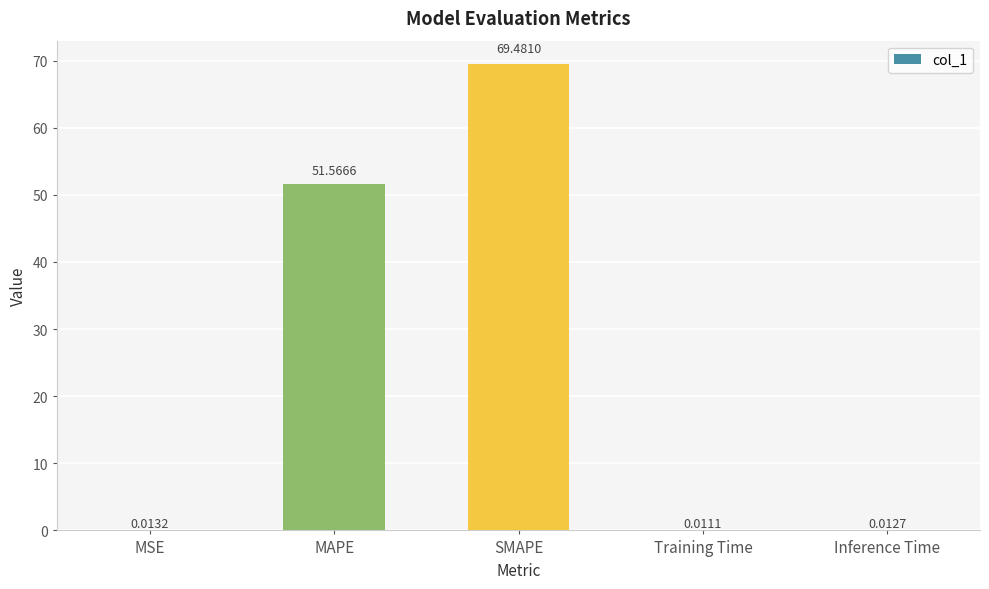

What is the sum of all values?

121.1